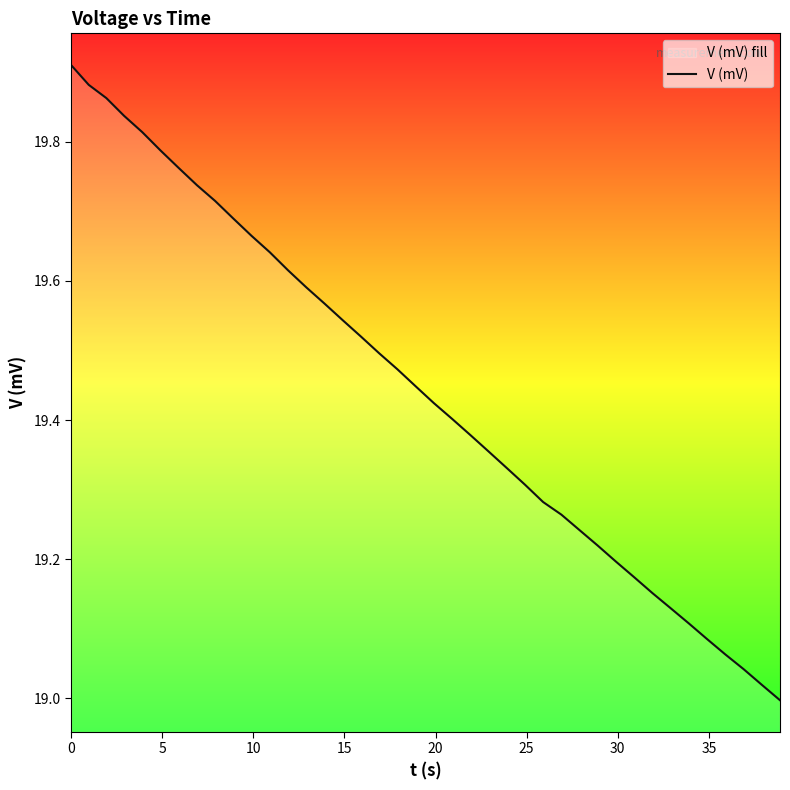

What is the difference between the maximum and minimum values?

0.9